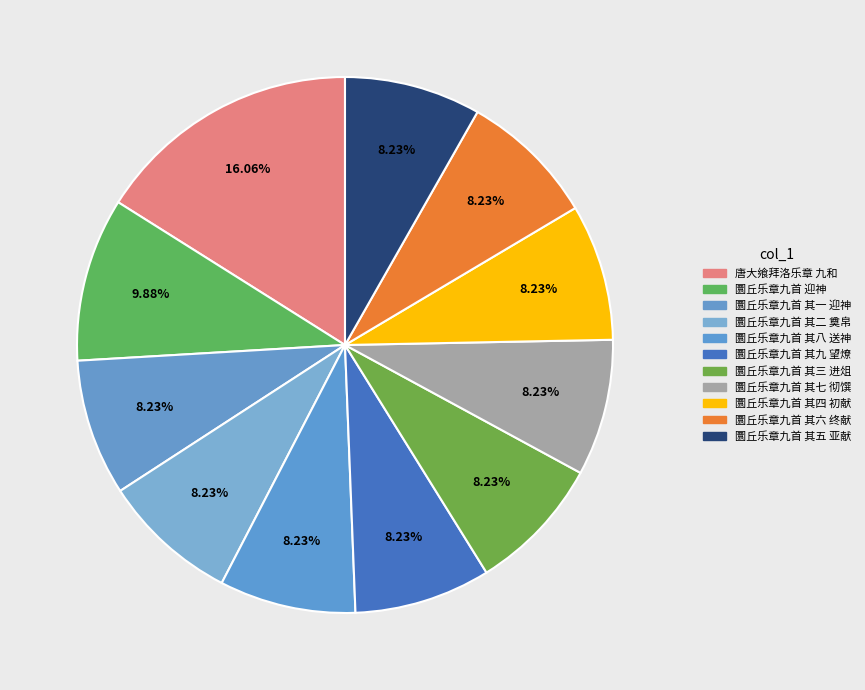

How much of the chart is everything except 圜丘乐章九首 其五 亚献?

91.8%